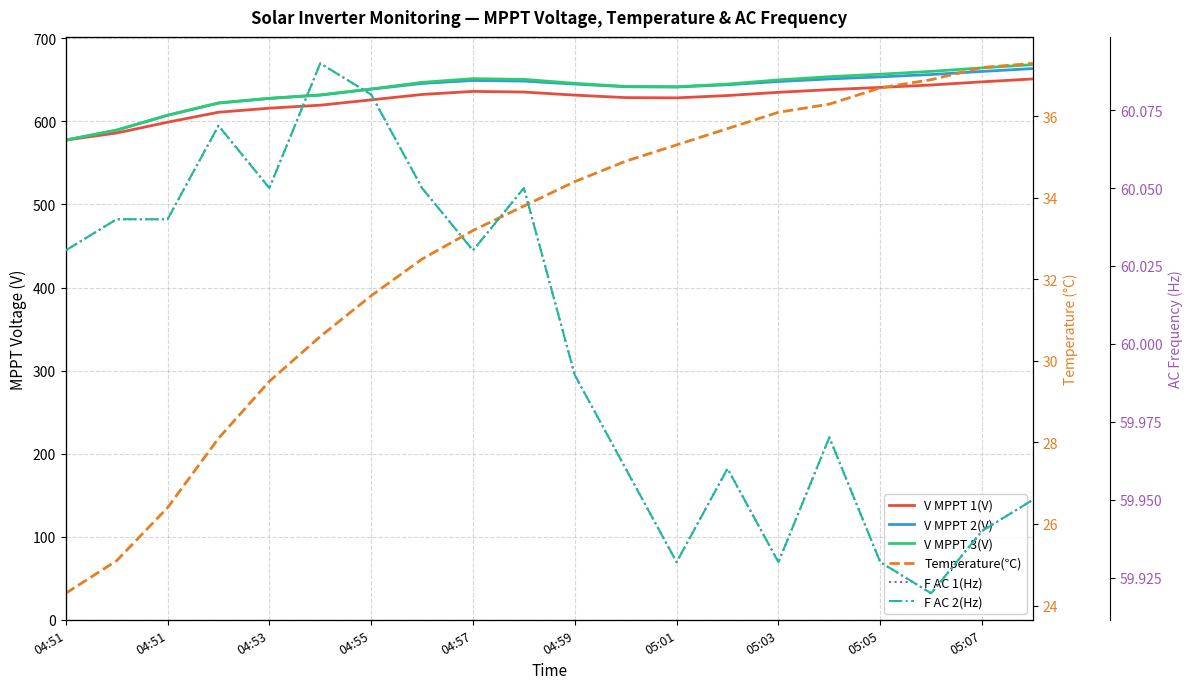

Which series has the widest spread of values?

V MPPT 3(V)